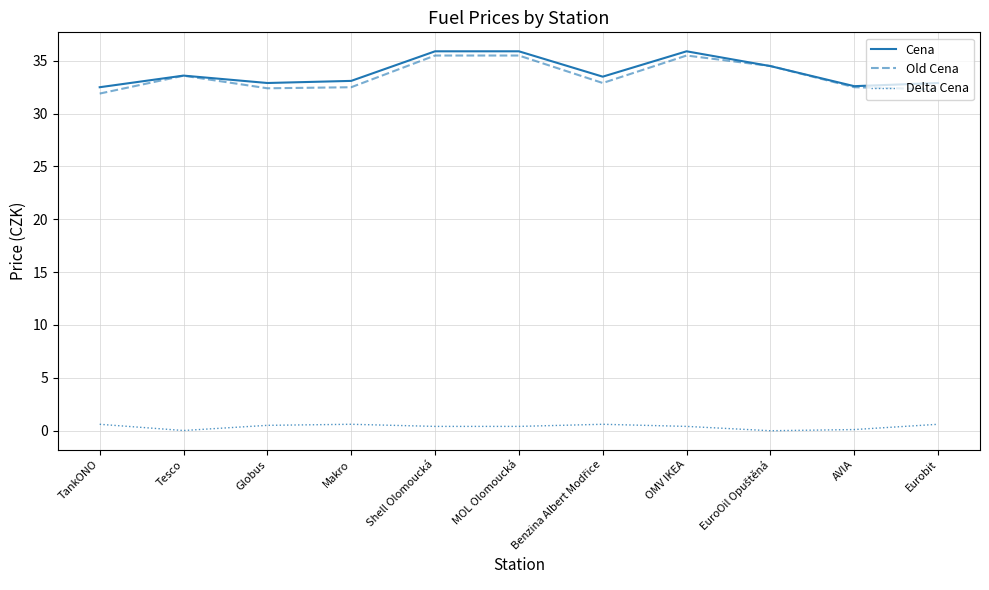

True or false: Cena has a value of 35.9 at MOL Olomoucká.

True